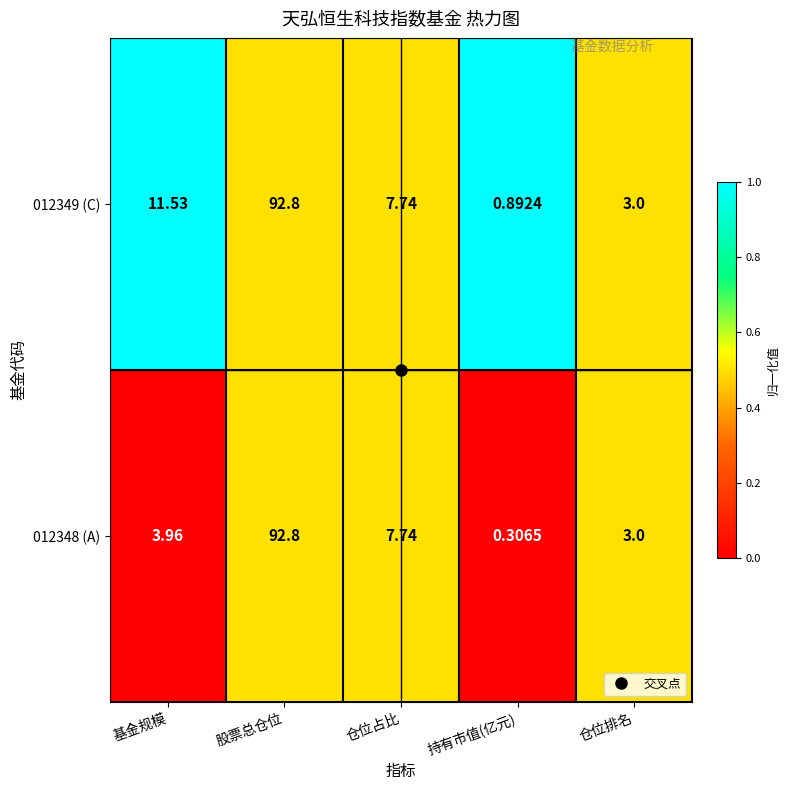

At which label does 012348 (A) first exceed 3?

基金规模